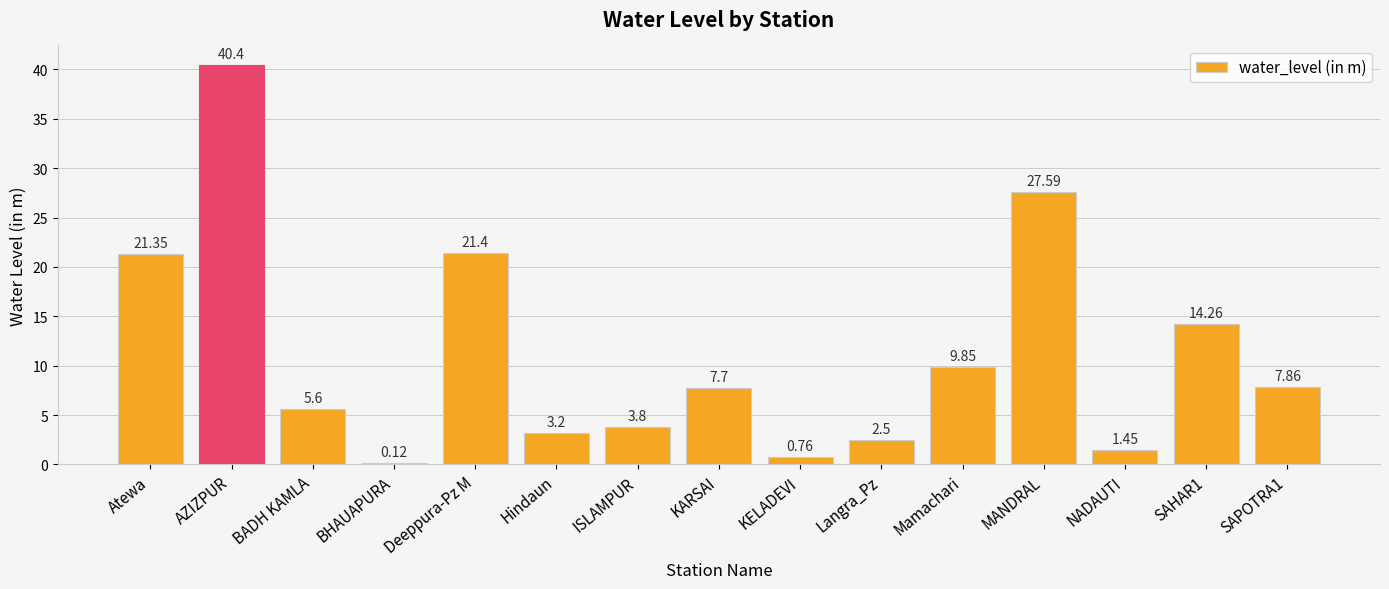

Where is the data nearest to the value 20?

Atewa